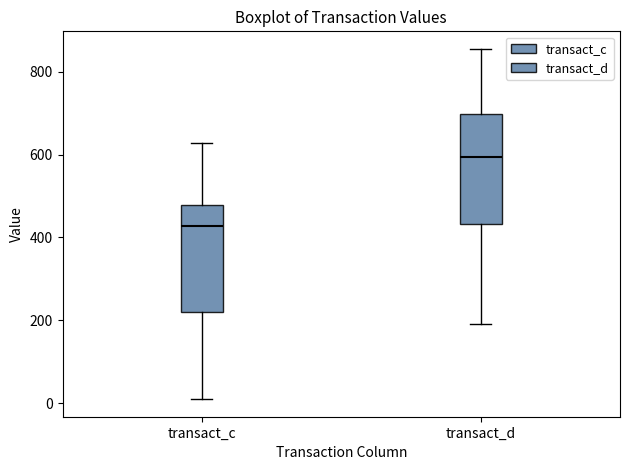

Reading left to right, transcribe this box plot: for each box, give where its median line is, the range the box spans, and where its two whiskers end, as read against the y-axis. The values are not printed on the chart, so give them approximately, as read against the axis.

transact_c: median 420, box 220 to 480, whiskers 0 to 620
transact_d: median 600, box 440 to 700, whiskers 200 to 860